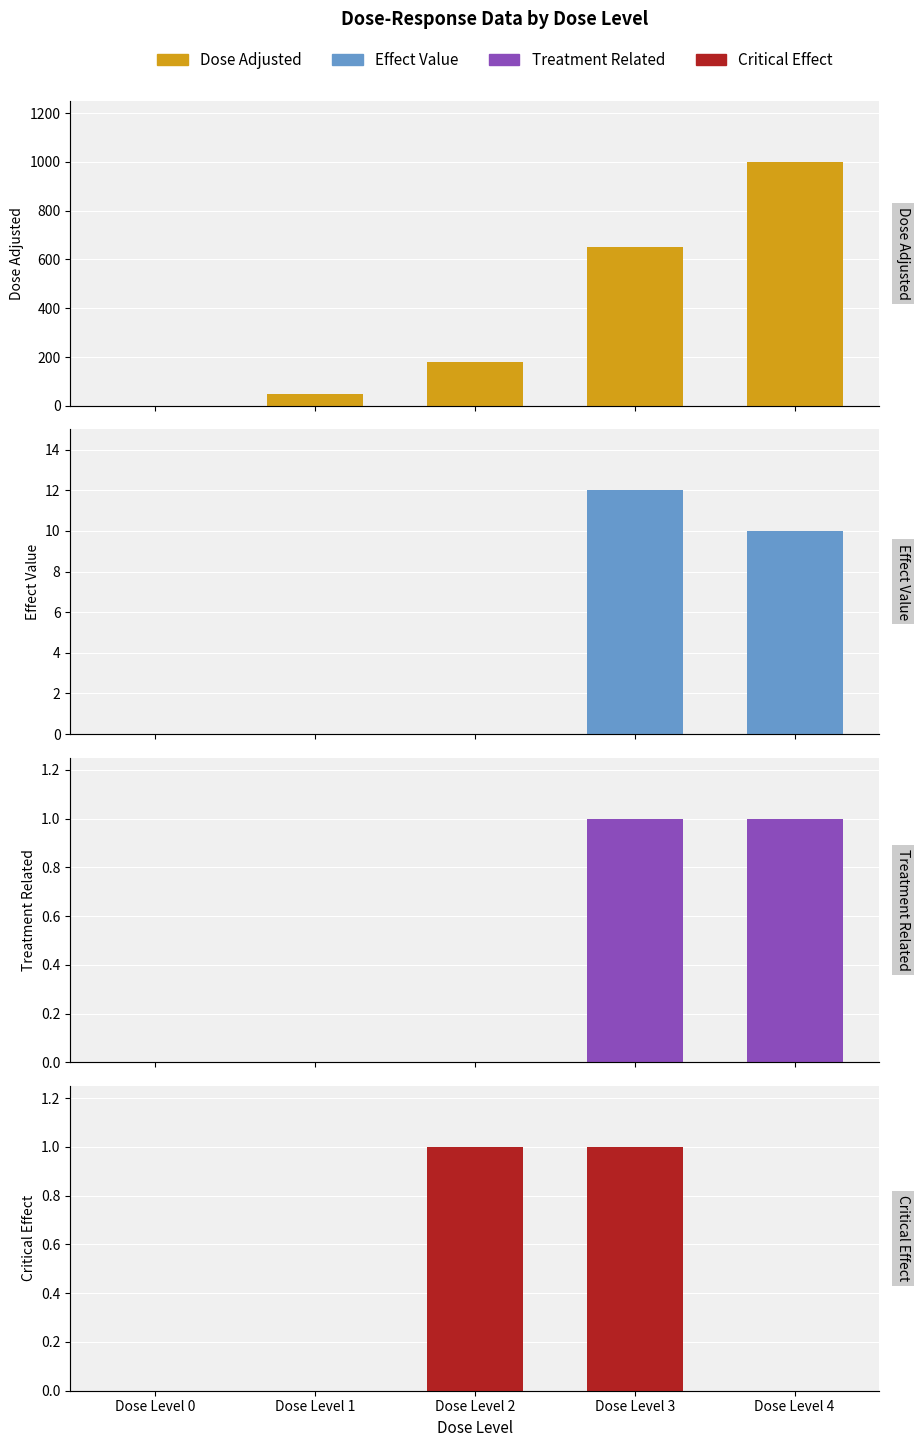

What value does the treatment_related series have at Dose Level 4?

1